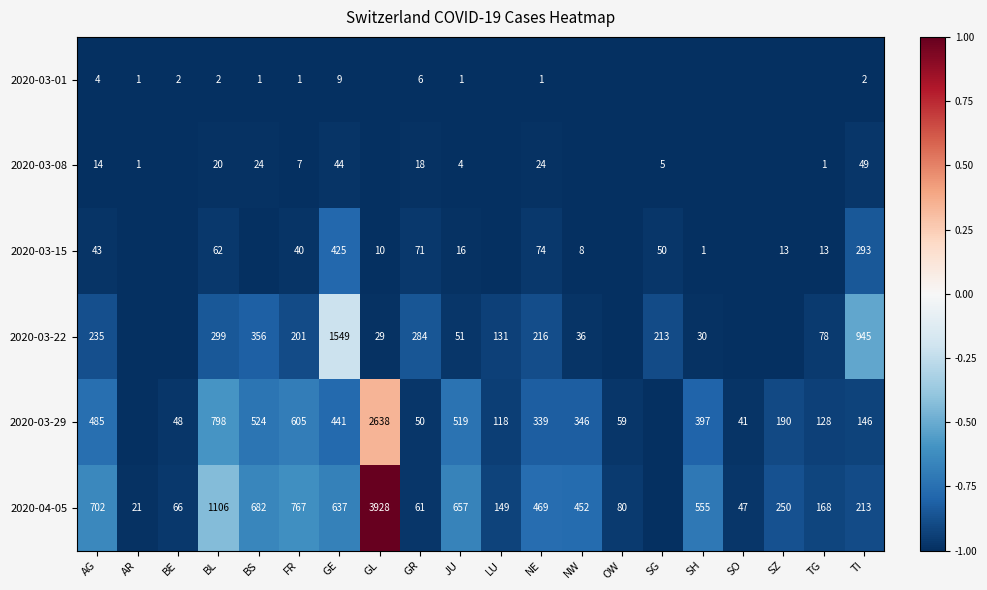

Is the value of 2020-03-22 at FR greater than the value of 2020-04-05 at BE?

Yes